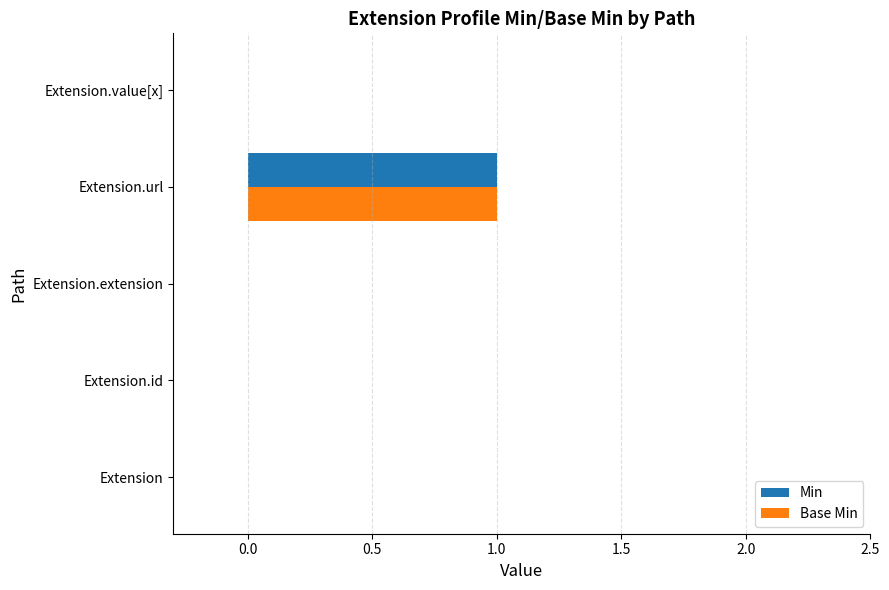

Is it true that Min equals 0 at Extension.extension?

True